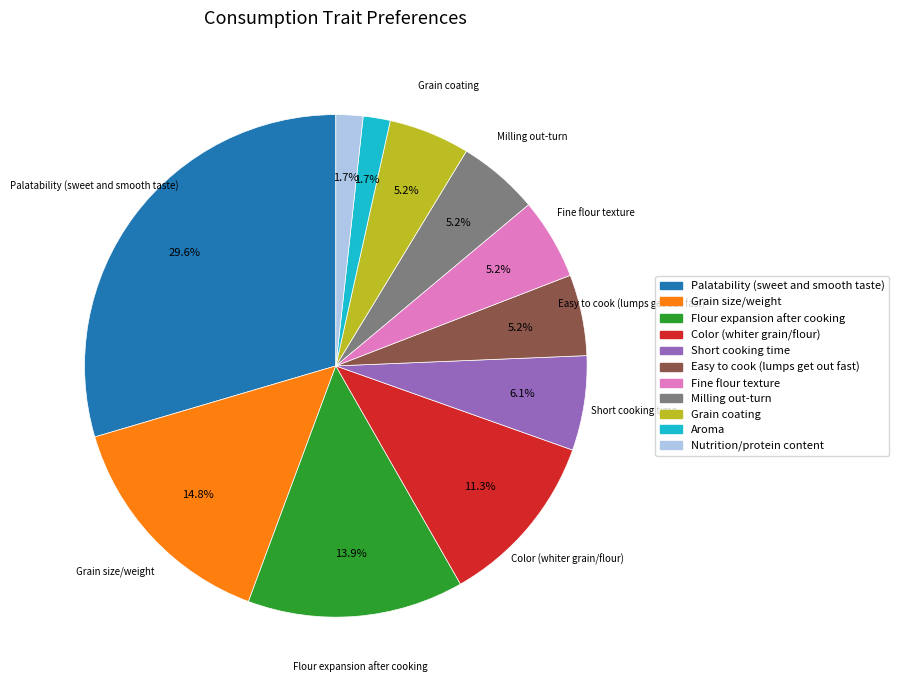

Which category has the biggest portion of the pie?

Palatability (sweet and smooth taste)